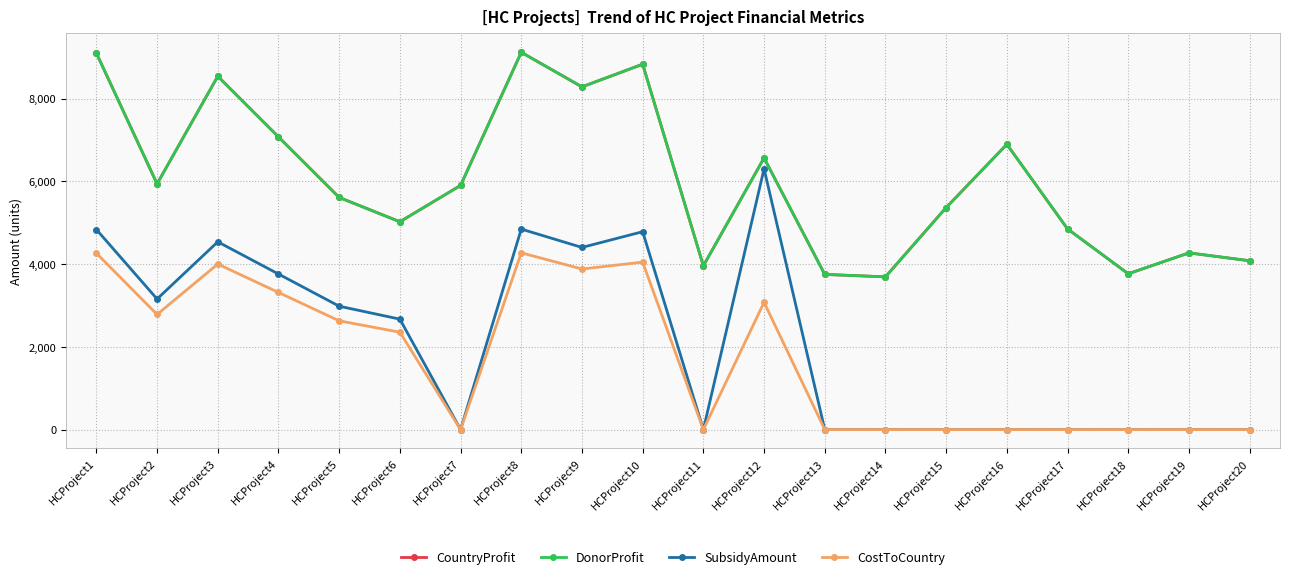

Which series has the largest range (max minus min)?

SubsidyAmount